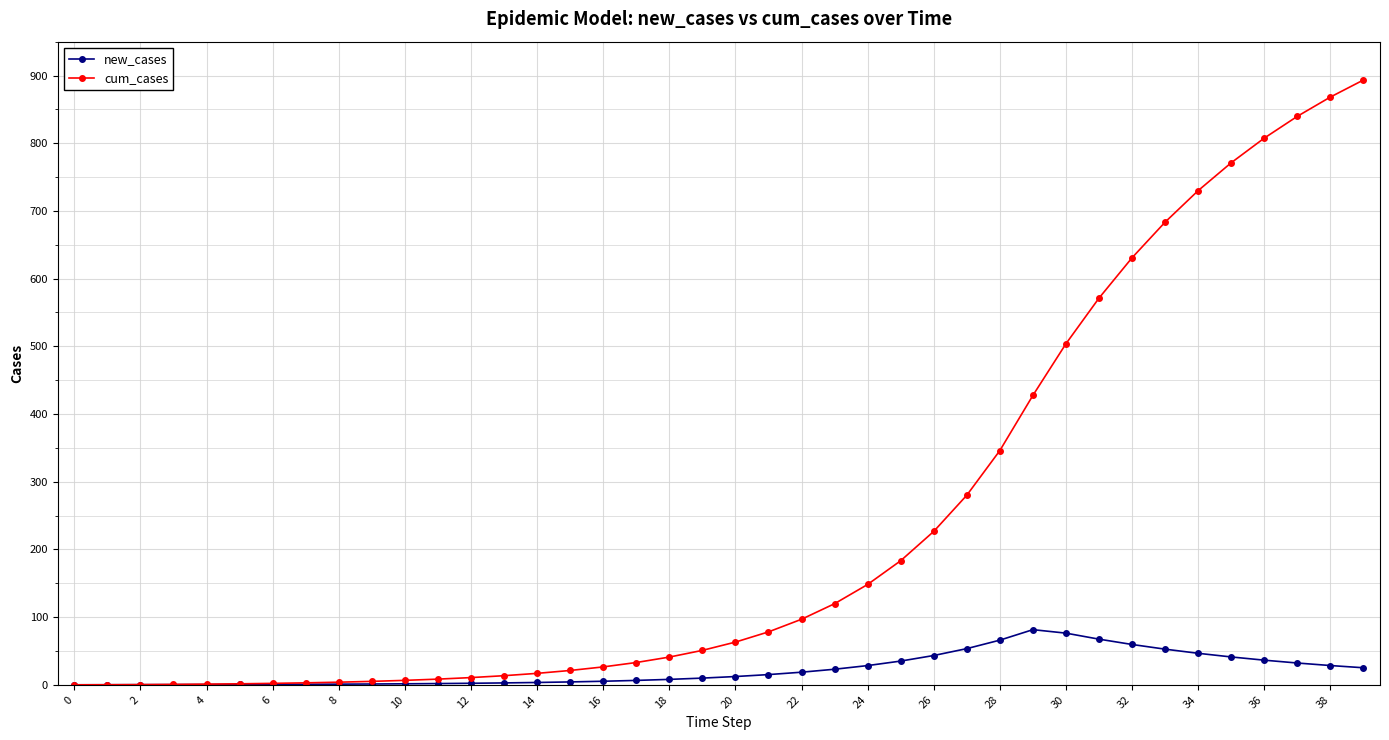

Which series has the widest spread of values?

cum_cases